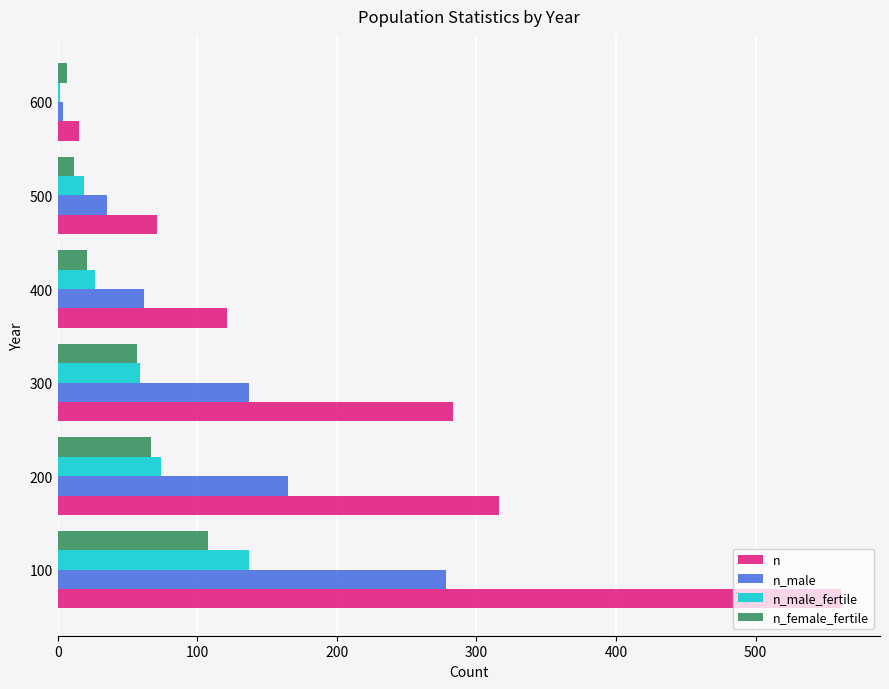

Which series has the largest range (max minus min)?

n